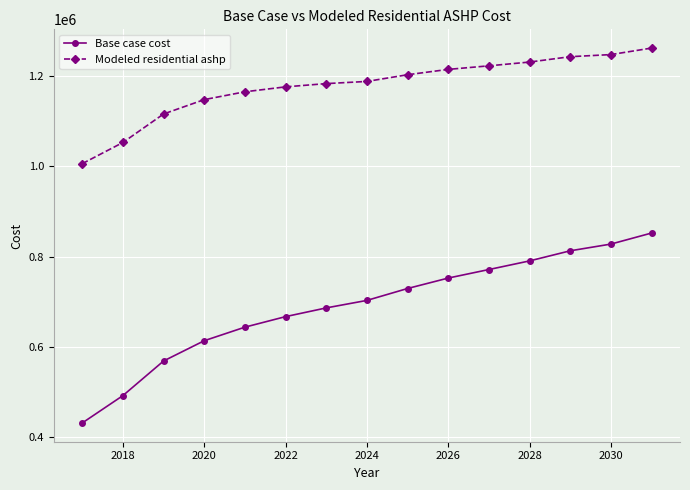

How many data points does each series have?

15